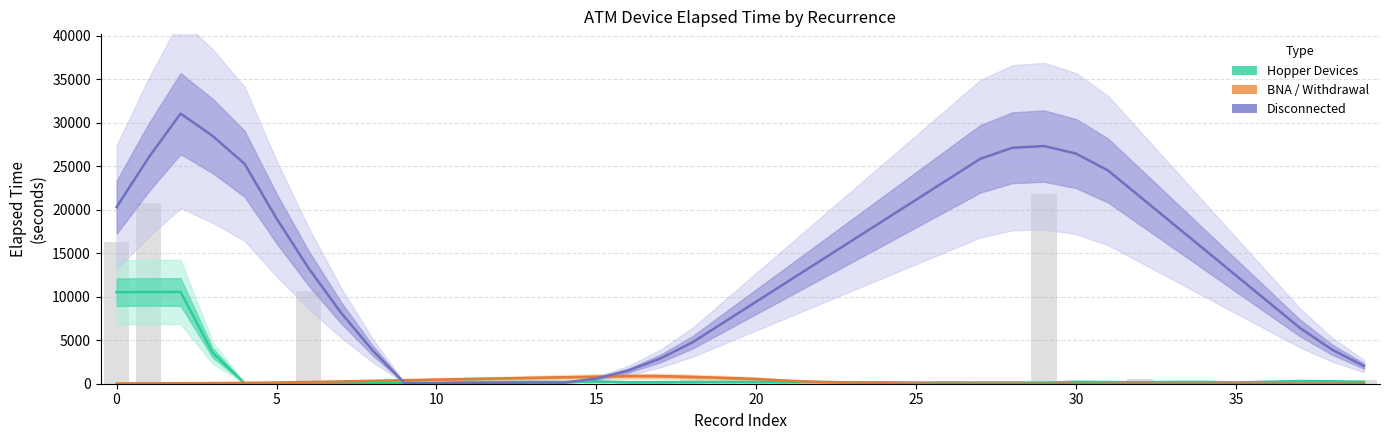

What is the total value across all series at 39?

2262.9